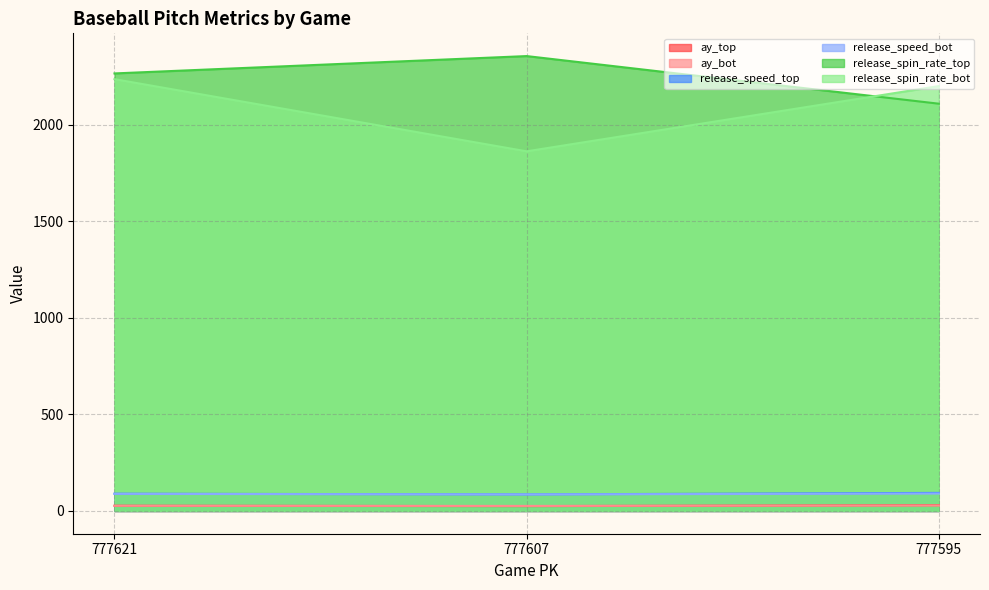

Reading left to right, list all the values displayed in this chart.

ay_top: 27.0	25.2	29.8
ay_bot: 26.9	26.2	28.4
release_speed_top: 89.6	85.8	93.7
release_speed_bot: 88.7	85.7	90.2
release_spin_rate_top: 2266.8	2356.7	2110.0
release_spin_rate_bot: 2237.2	1863.2	2201.2